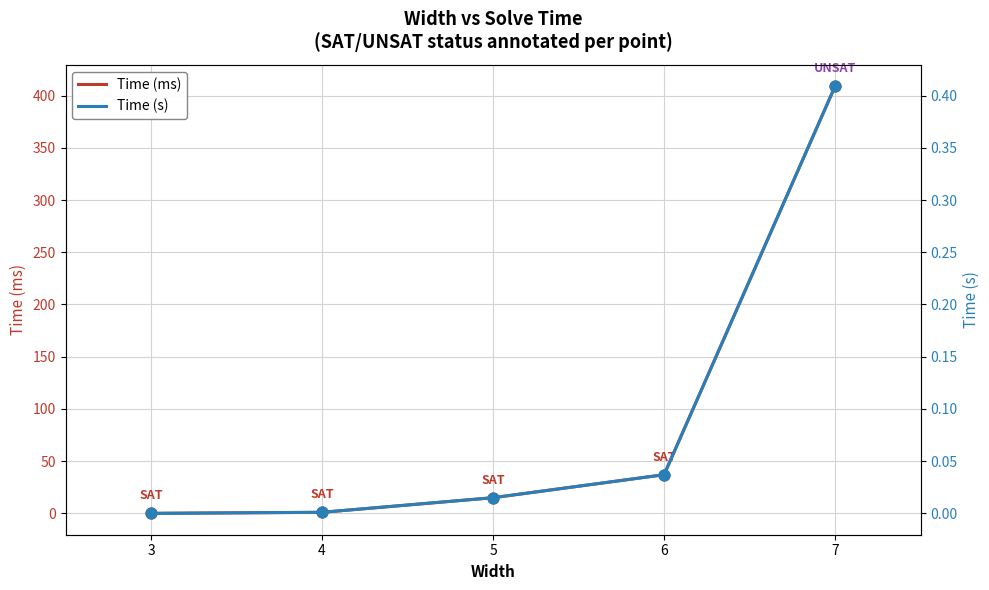

Which series reaches the minimum Y coordinate?

Time (ms)